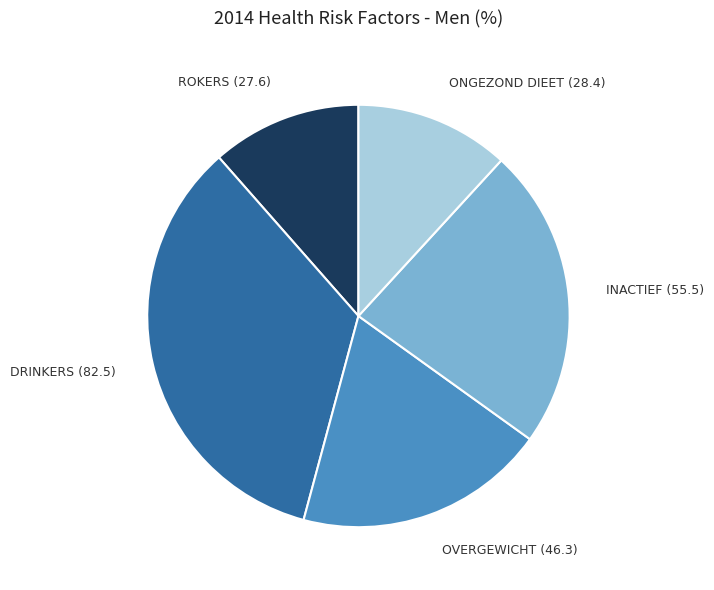

What is the largest slice in the pie chart?

DRINKERS (82.5)